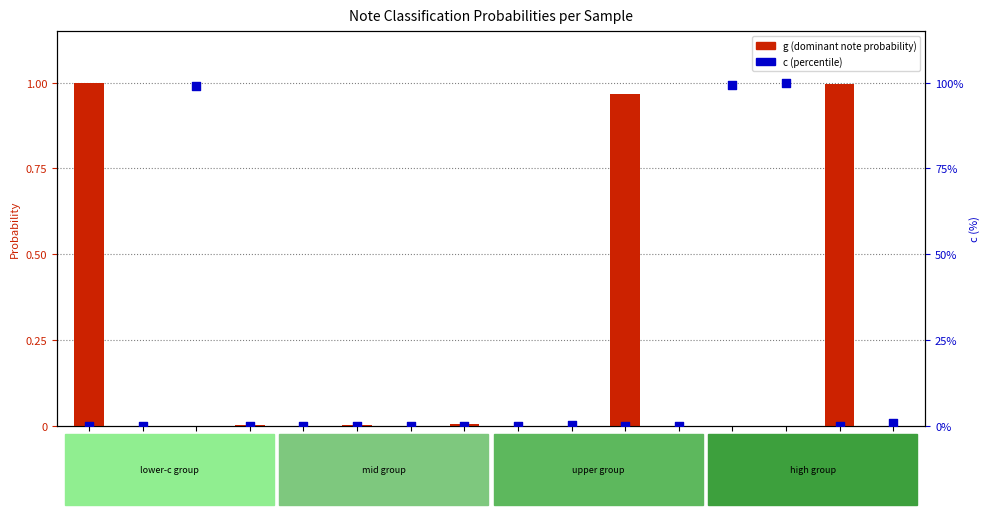

At which category is the sum across all series the highest?

S13